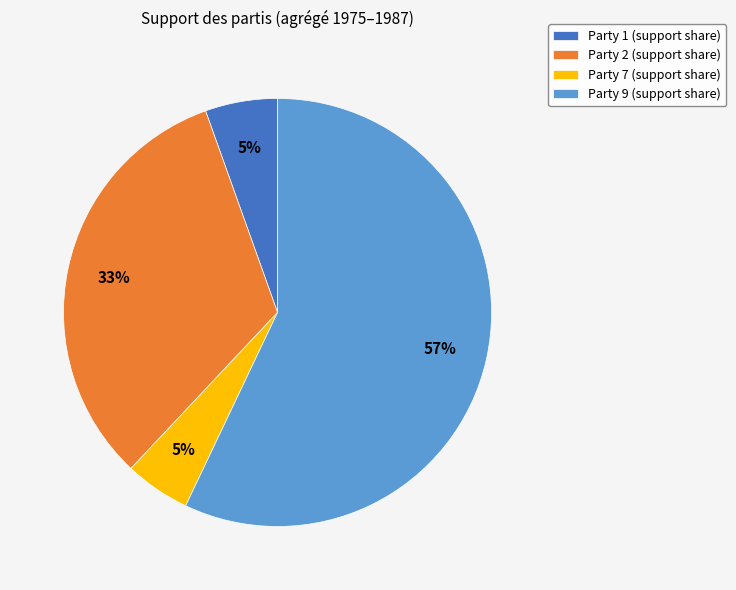

Which category has the biggest portion of the pie?

Party 9 (support share)